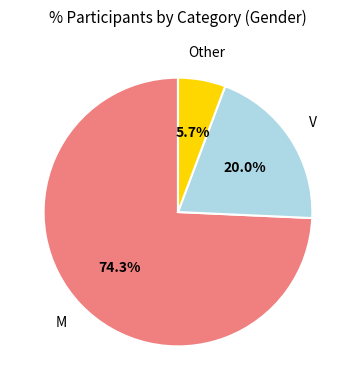

Count the number of slices in the pie.

3